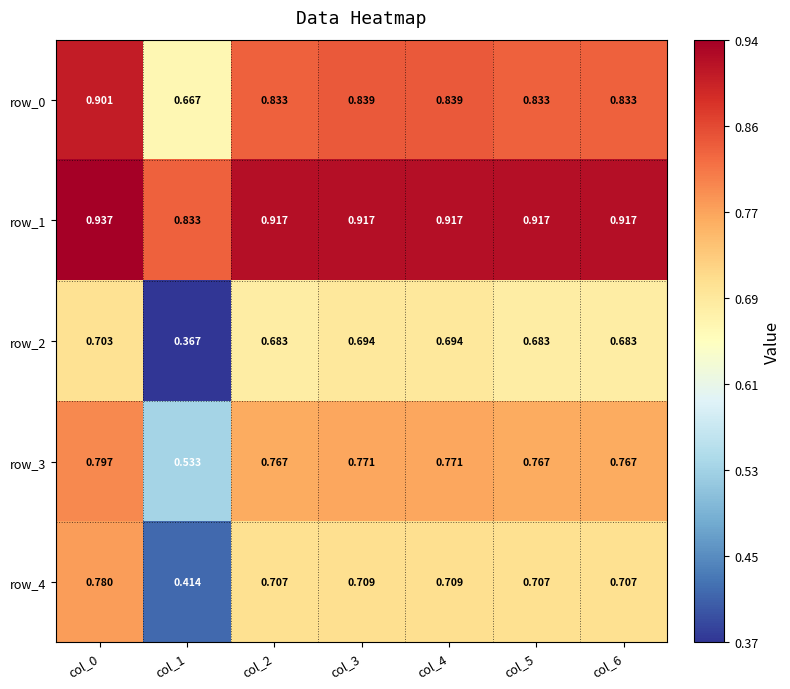

How many distinct data groups are displayed?

5